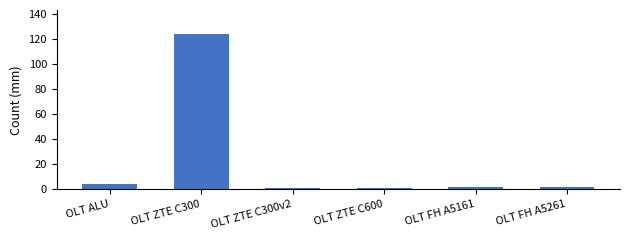

What is the ratio of the value at OLT ZTE C300 to the value at OLT ZTE C600?

124.0